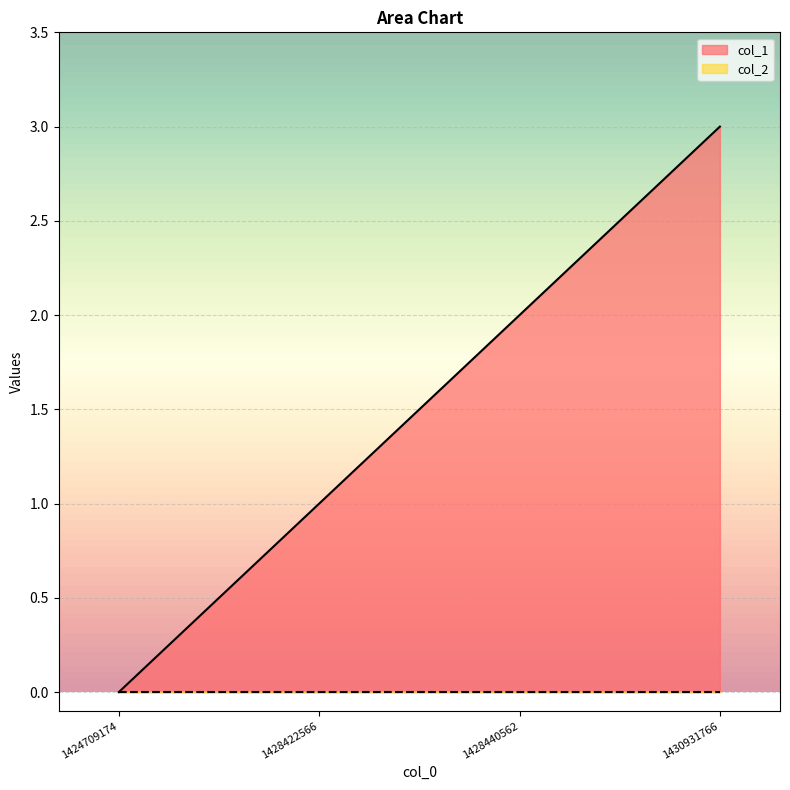

How many values are above zero?

3